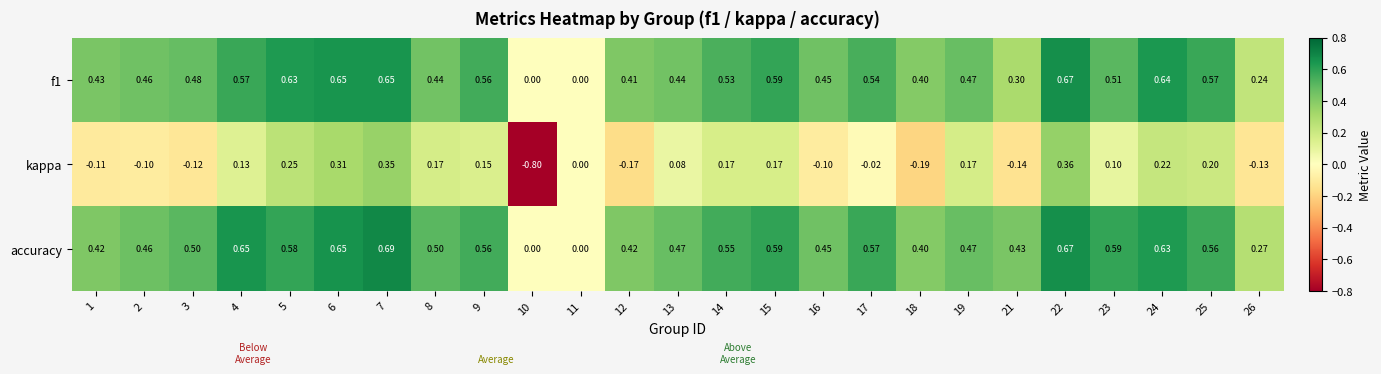

Is the value of kappa at 18 greater than the value of accuracy at 11?

No